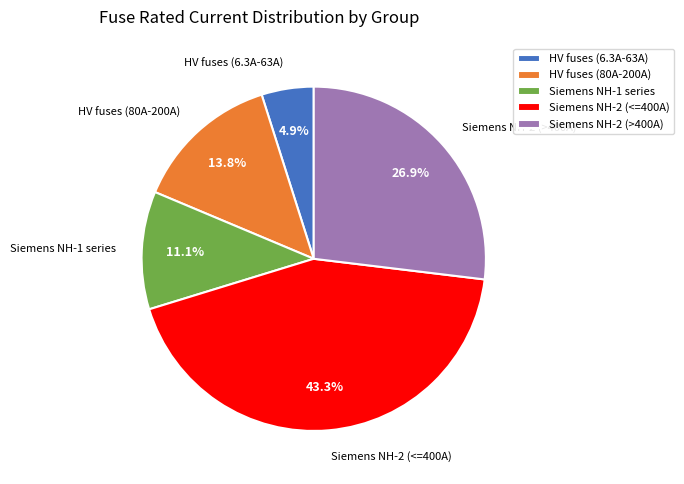

What portion of the pie excludes HV fuses (80A-200A)?

86.2%